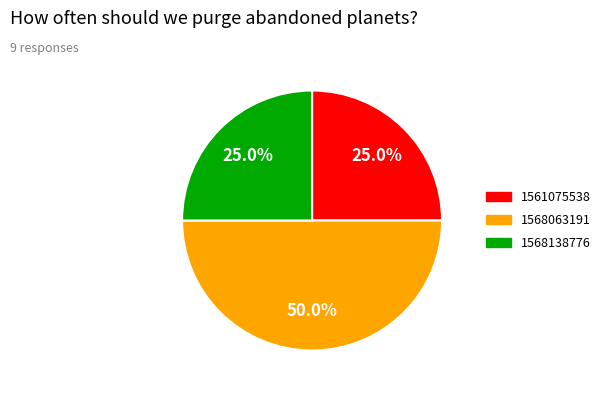

To the nearest percent, what portion does 1561075538 represent?

25%